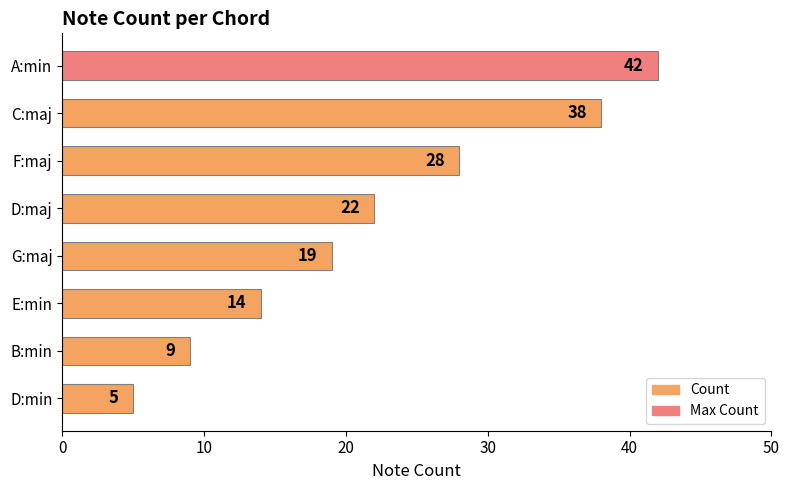

How many values are below 22?

4